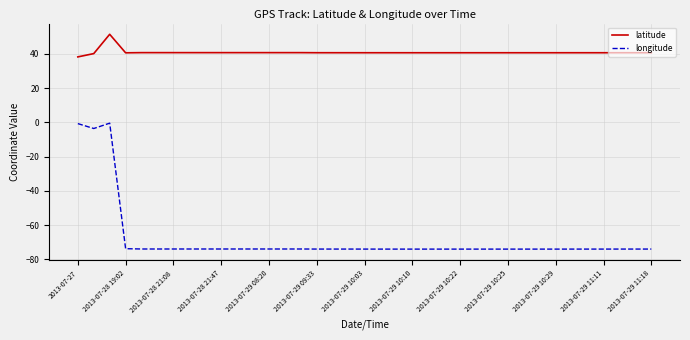

List the series in order of their overall mean, highest first.

latitude, longitude